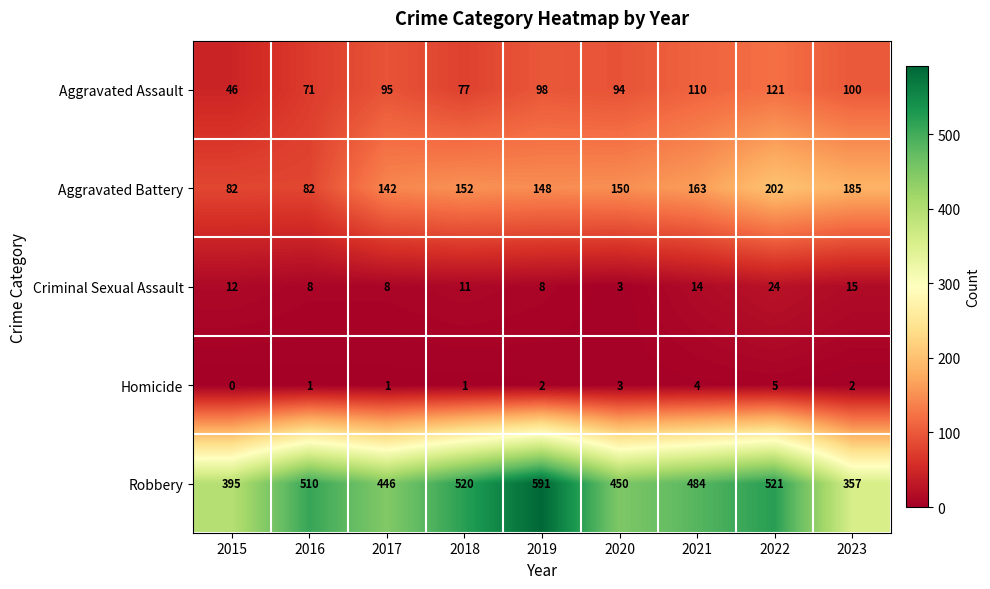

Which series has the largest range (max minus min)?

Robbery